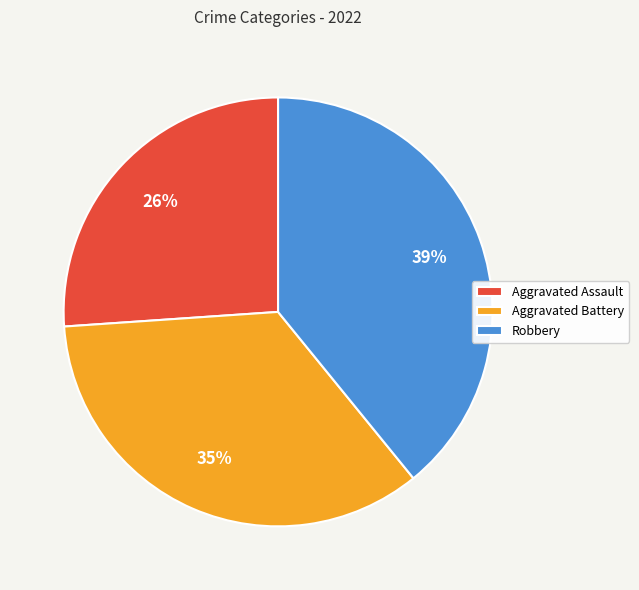

Is Aggravated Battery the majority of the pie?

No